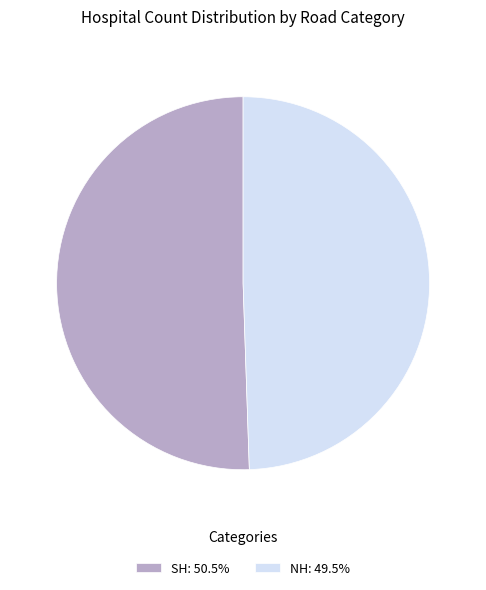

Which slice represents more than half of the pie?

SH